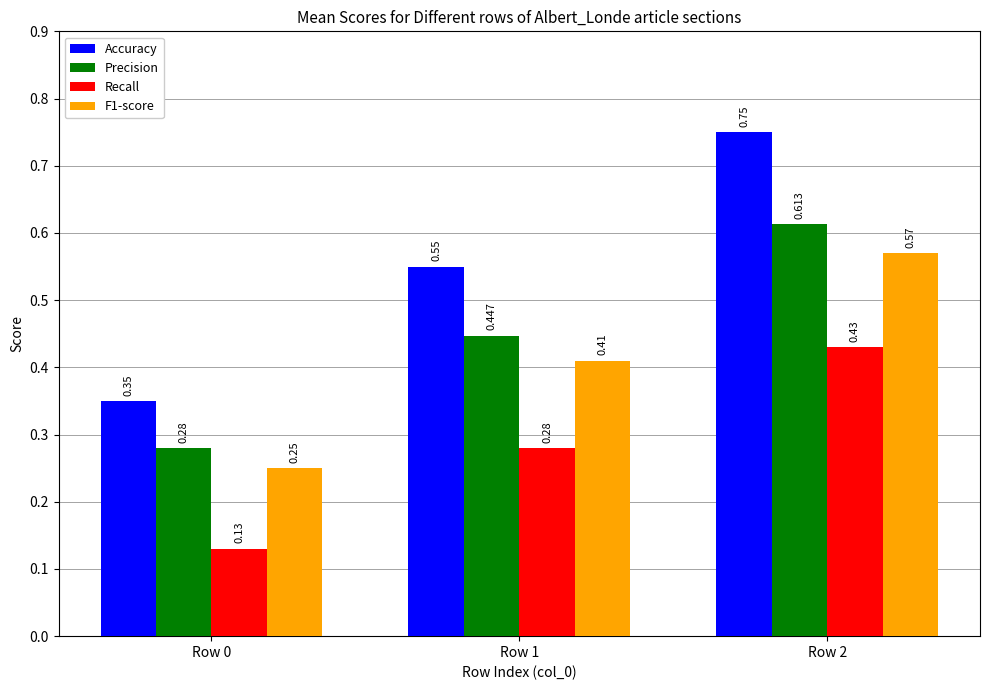

Between Row 0 and Row 1, which series saw the biggest shift?

Accuracy